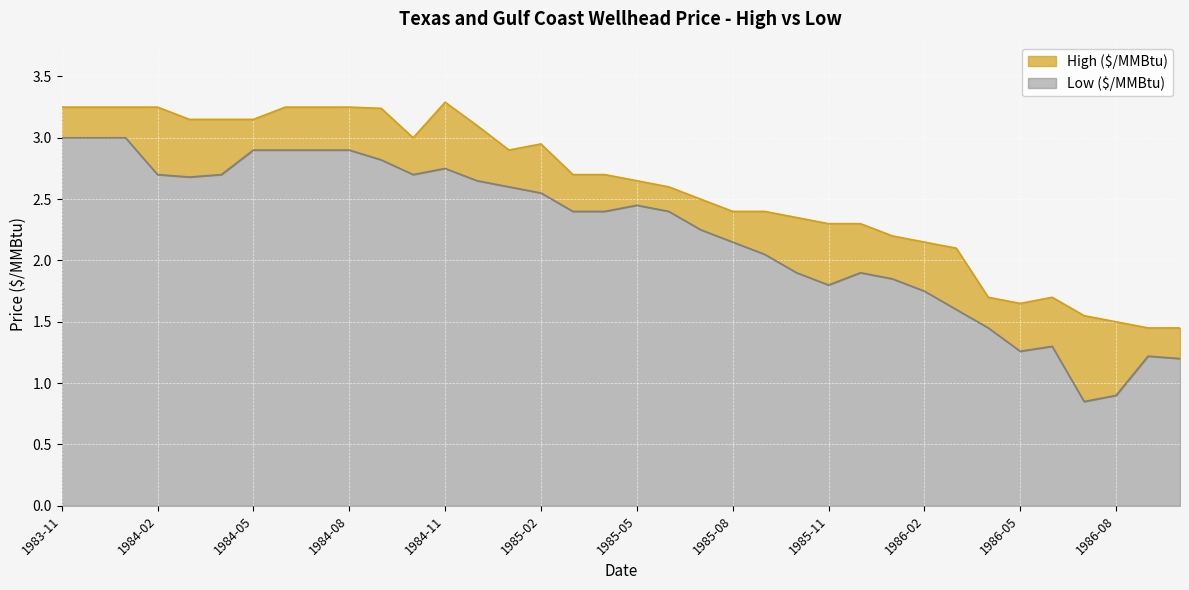

What is the spread (max minus min) of values at 1984-06?

0.4